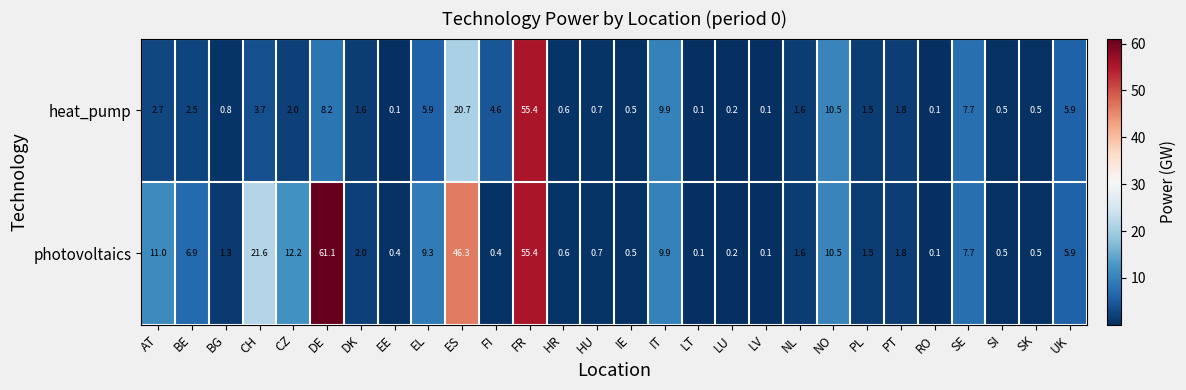

What is the total value across all series at IT?

19.8